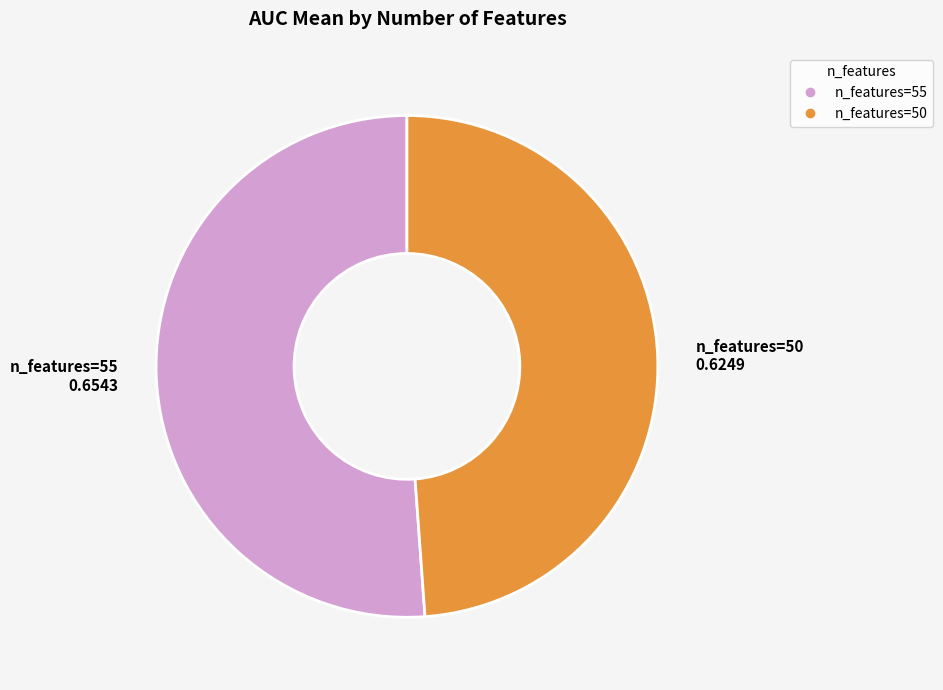

Count the number of slices in the pie.

2